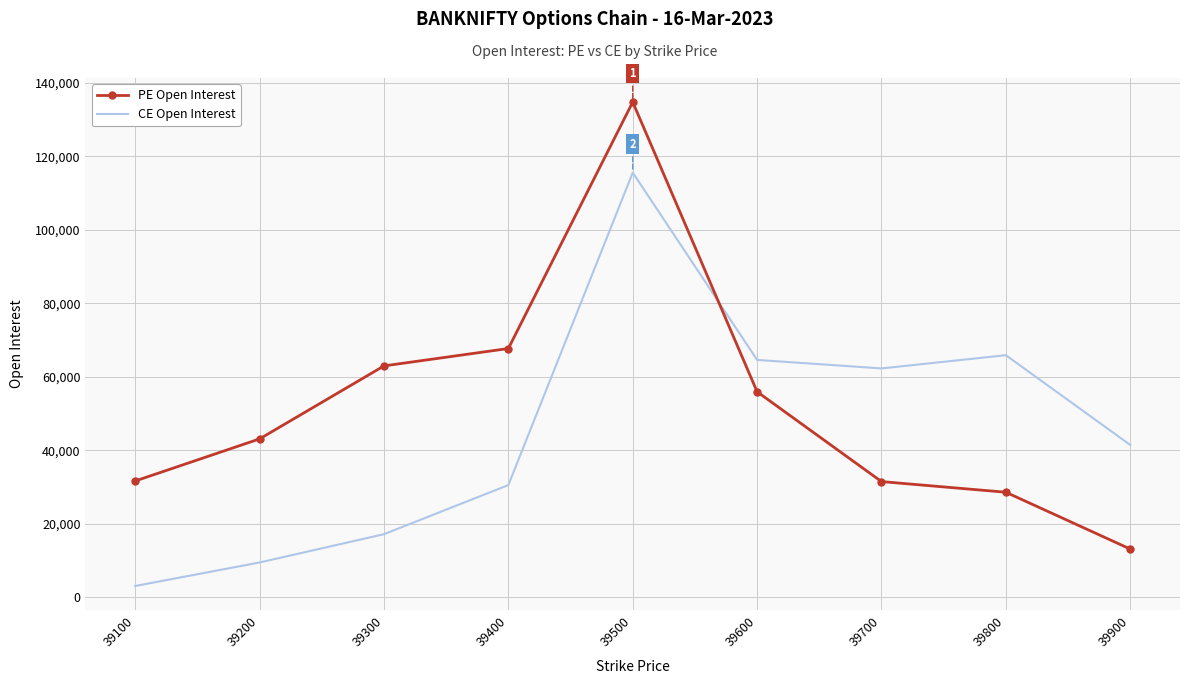

The PE Open Interest series shows 23820 at 39200. True or false?

False